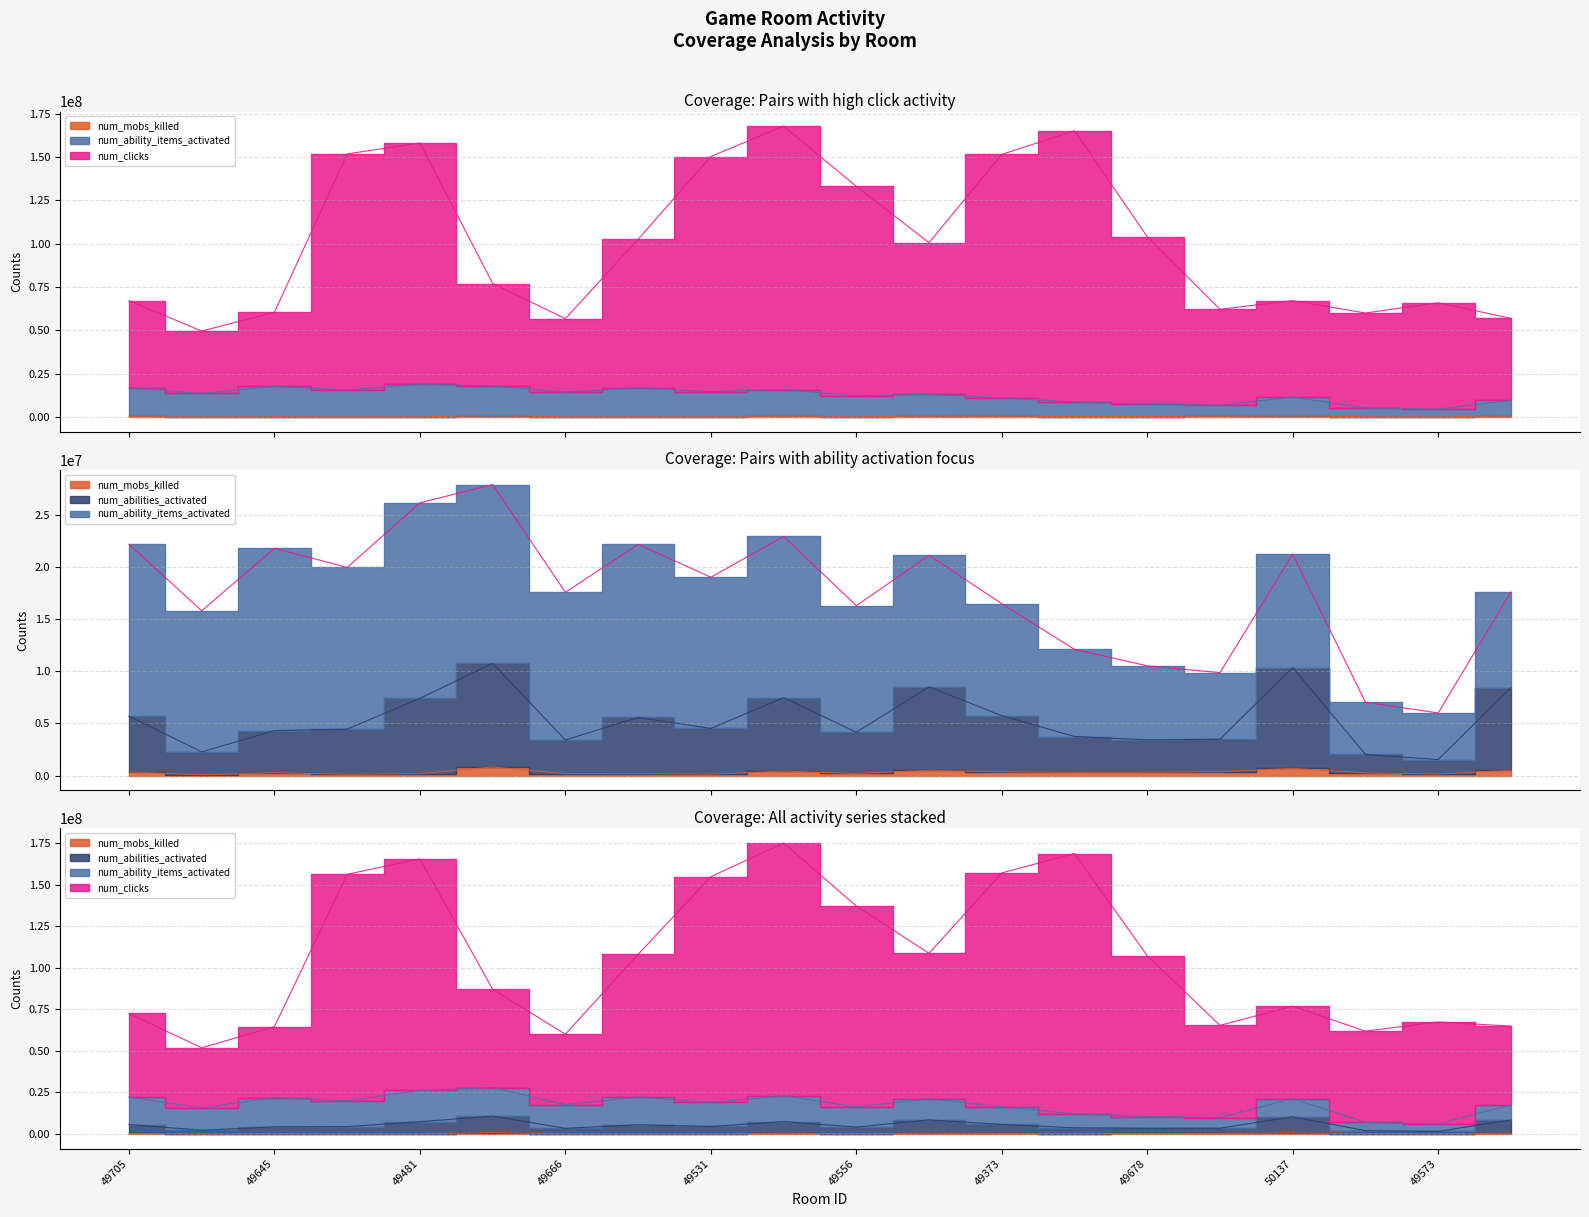

What is the sum of all num_clicks values?

2008792539